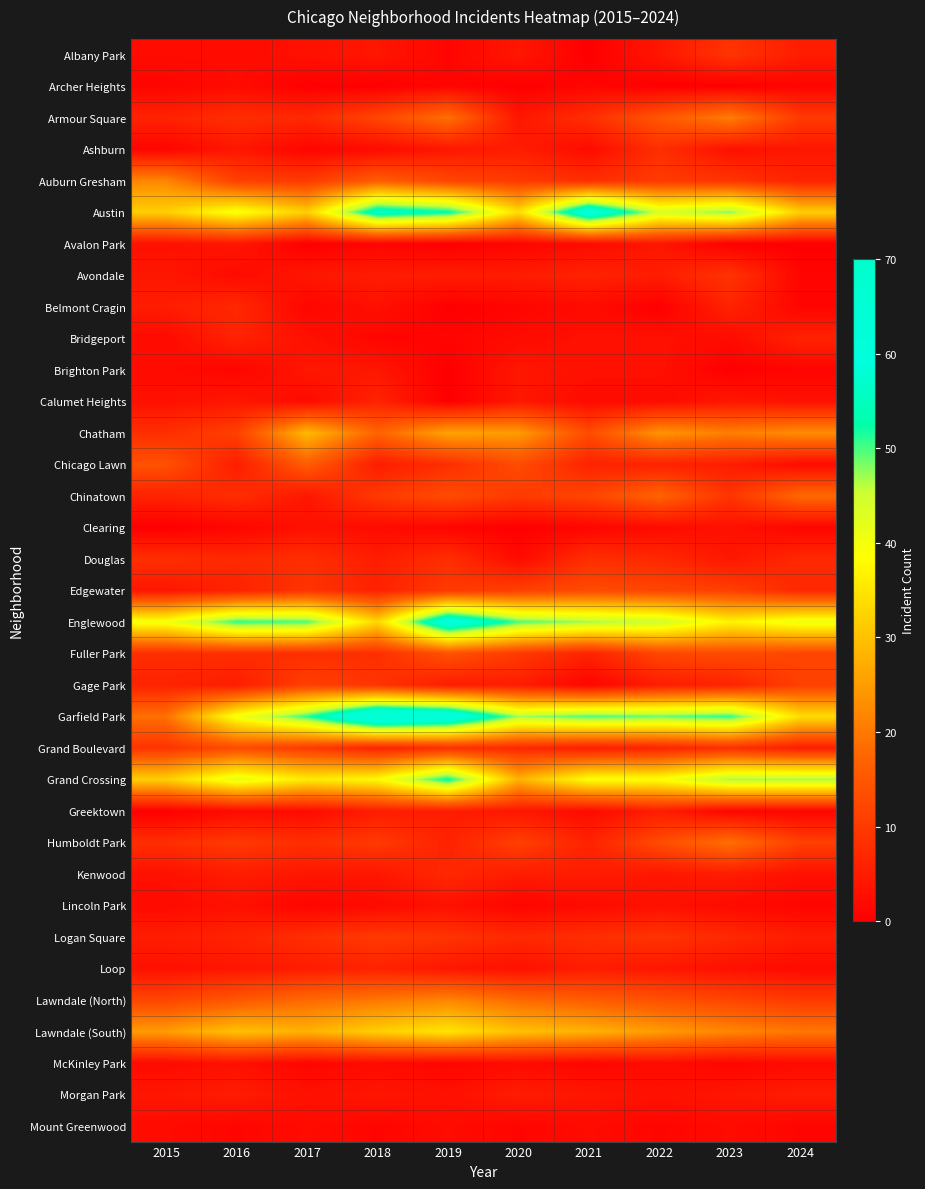

What is the maximum value shown in the chart?

69